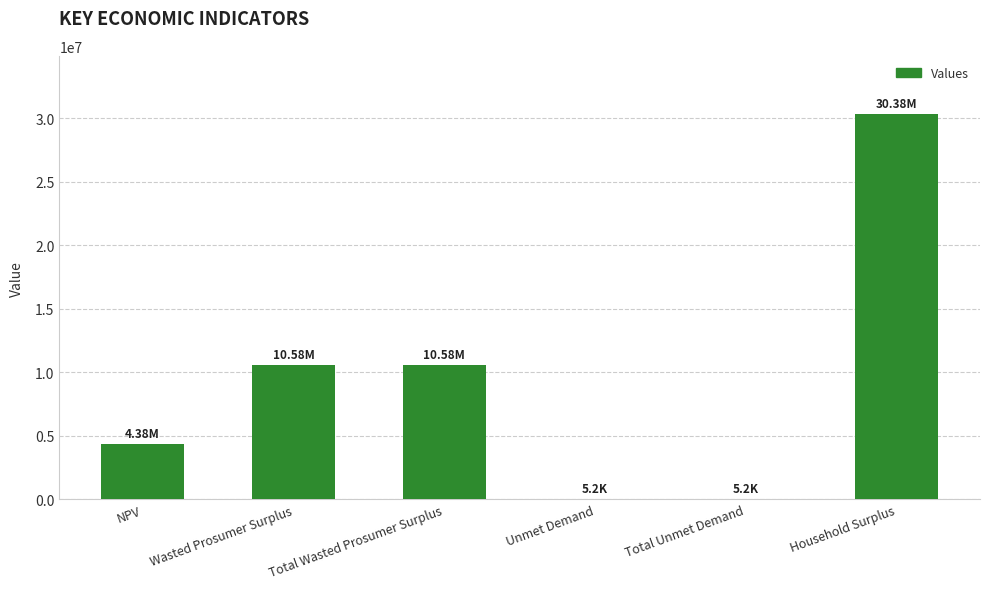

The value at Total Wasted Prosumer Surplus is 10581653.3. True or false?

True